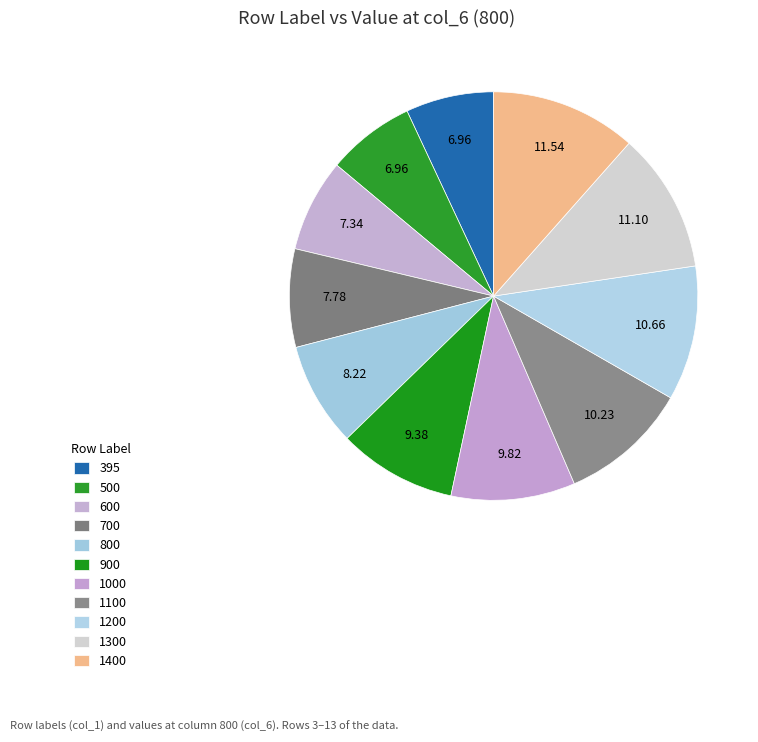

Approximately how many times larger is the value at 1300 compared to 600?

1.5